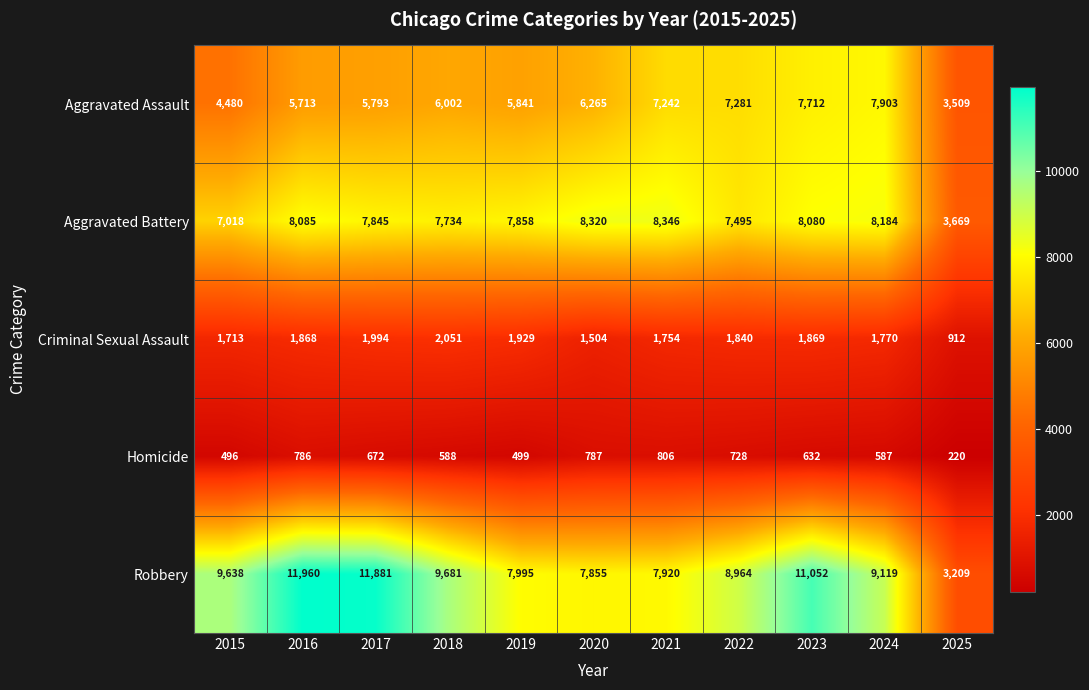

At 2016, list the series in order from largest to smallest.

Robbery, Aggravated Battery, Aggravated Assault, Criminal Sexual Assault, Homicide